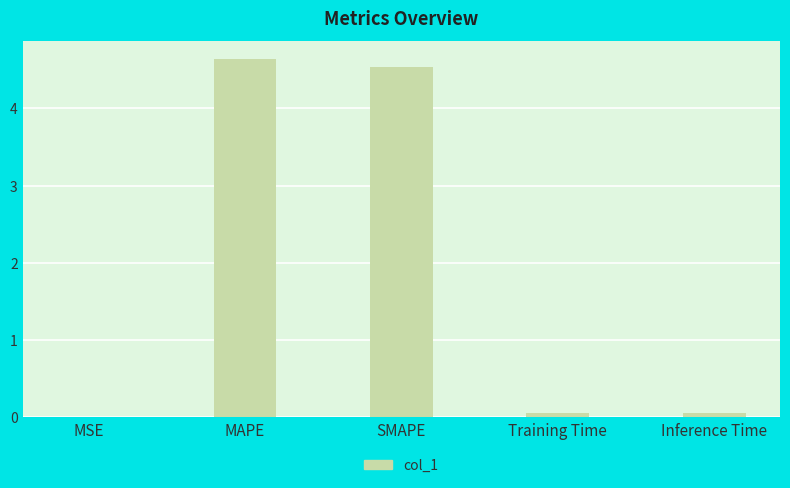

What is the sum of all values?

9.3